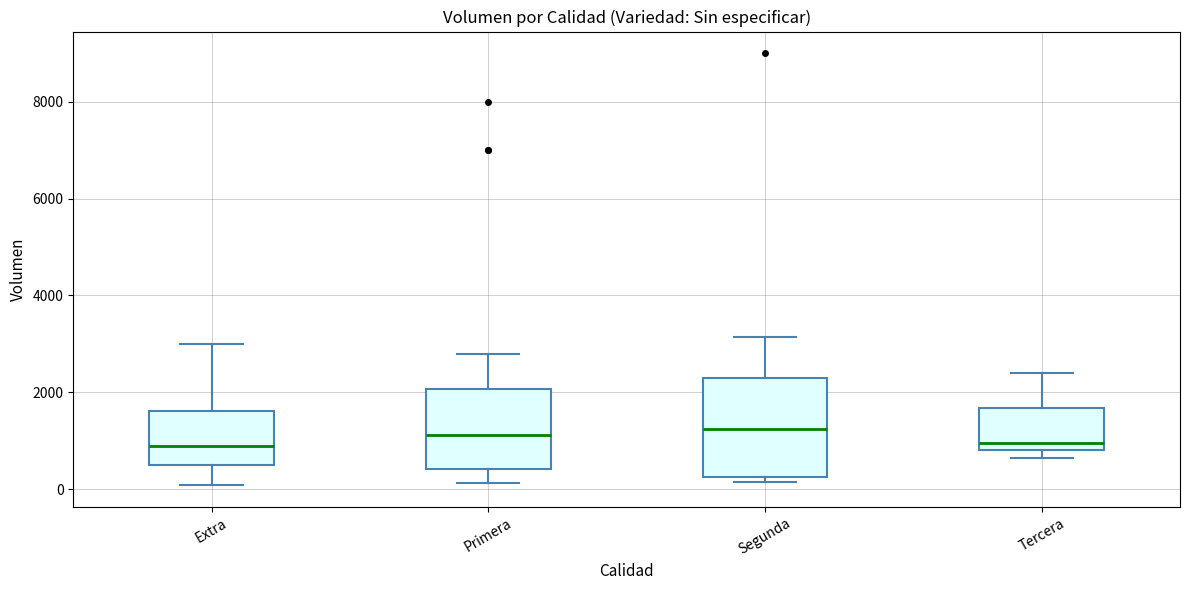

Reading left to right, read every box against the y-axis: the position of its median line, the range the box covers, and the ends of its whiskers. The values are not printed on the chart, so give them approximately, as read against the axis.

Extra: median 1000, box 600 to 1600, whiskers 0 to 3000
Primera: median 1200, box 400 to 2000, whiskers 200 to 2800
Segunda: median 1200, box 200 to 2400, whiskers 200 (just below the box's lower edge) to 3200
Tercera: median 1000, box 800 to 1600, whiskers 600 to 2400